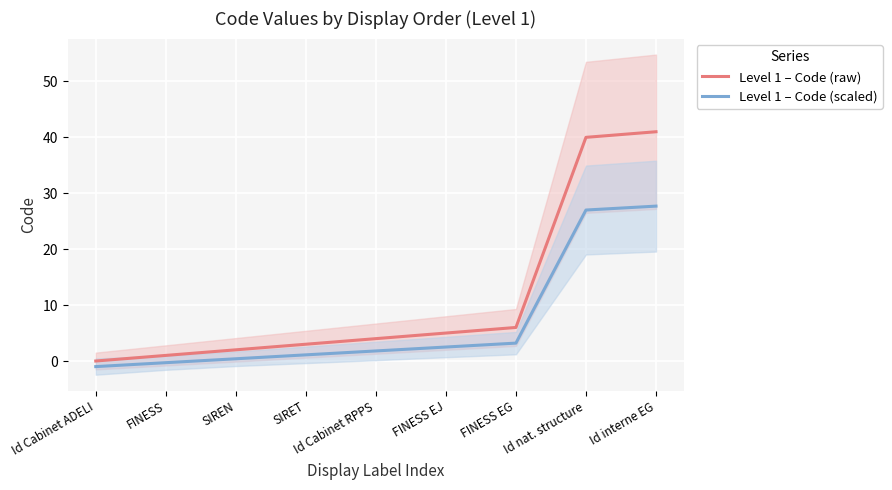

What is the average value of the Level 1 – Code (raw) series?

11.3